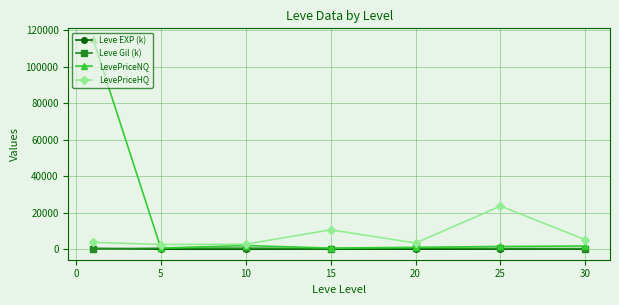

How many lines are shown in the chart?

4